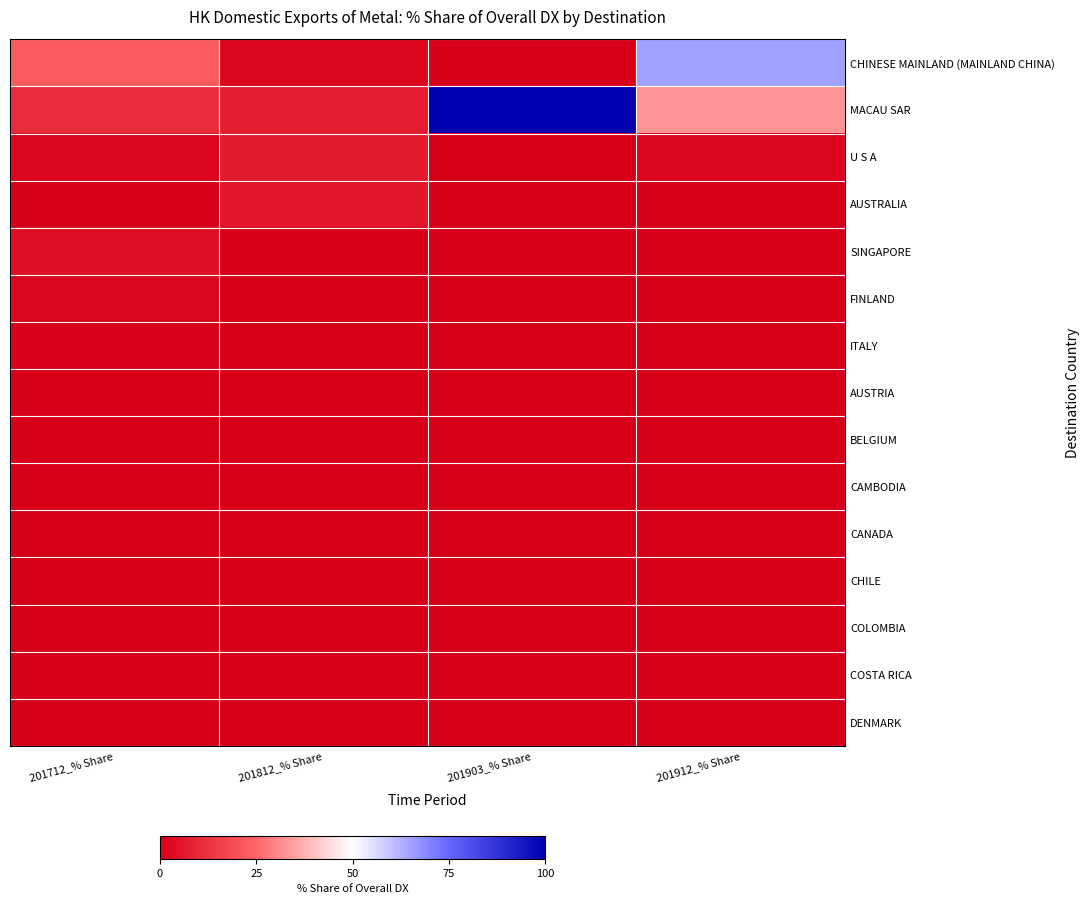

At 201712_% Share, list the series in order from smallest to largest.

AUSTRALIA, AUSTRIA, BELGIUM, CAMBODIA, CANADA, CHILE, COLOMBIA, COSTA RICA, DENMARK, ITALY, U S A, FINLAND, SINGAPORE, MACAU SAR, CHINESE MAINLAND (MAINLAND CHINA)